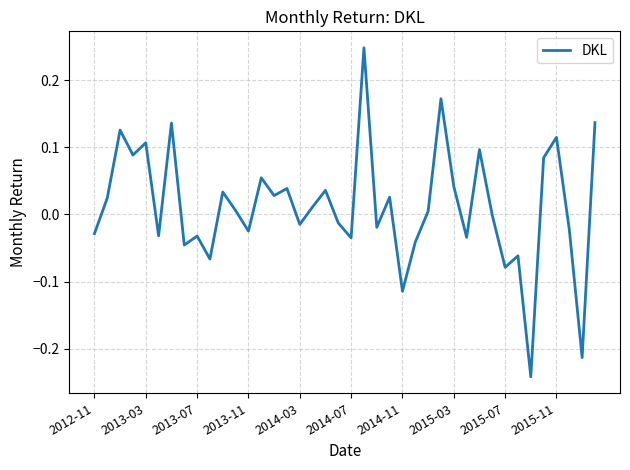

What is the difference between the maximum and minimum values?

0.5